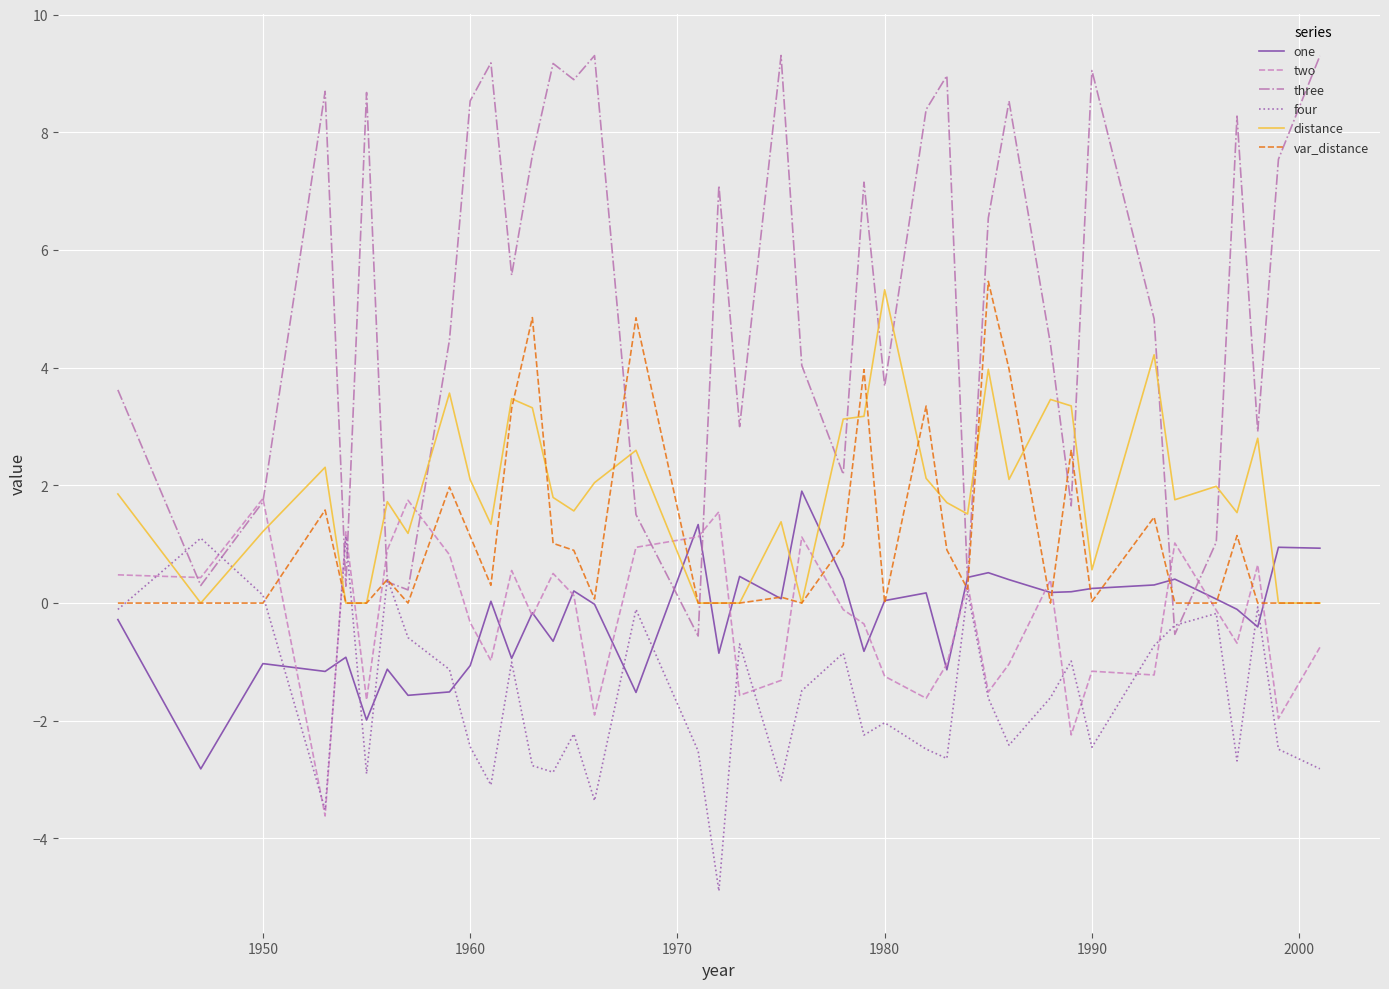

What is the maximum value for one?

1.9